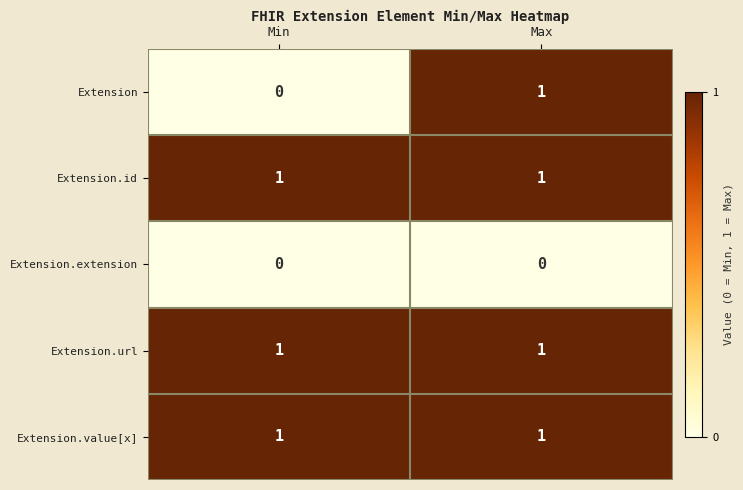

What is the spread (max minus min) of values at Max?

1